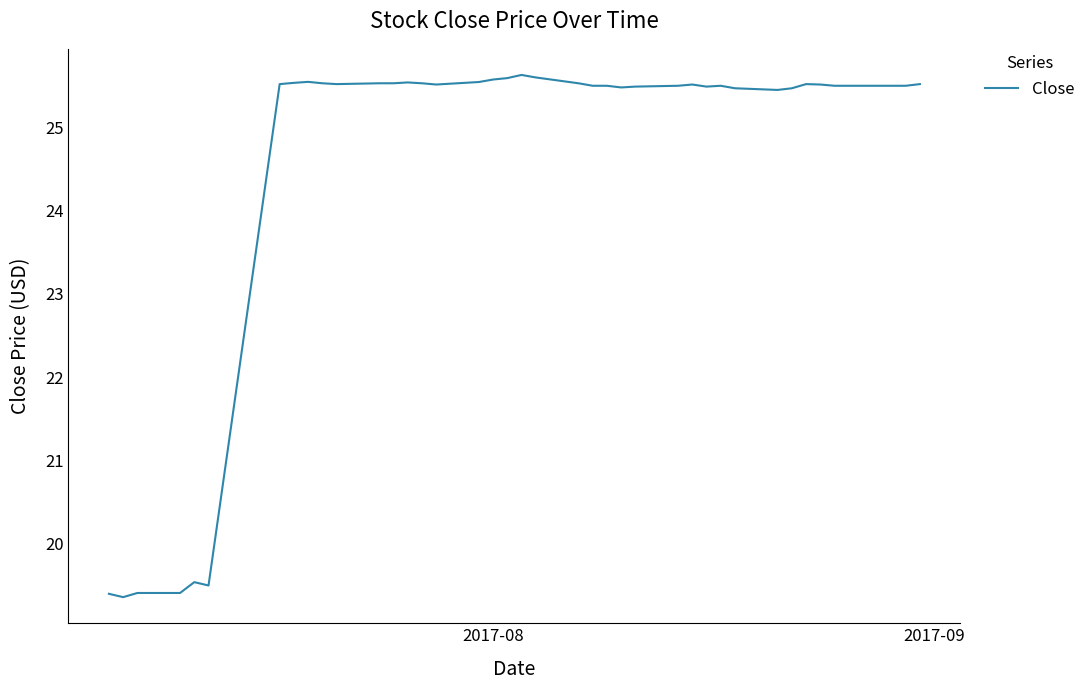

What is the difference between the maximum and minimum values?

6.3